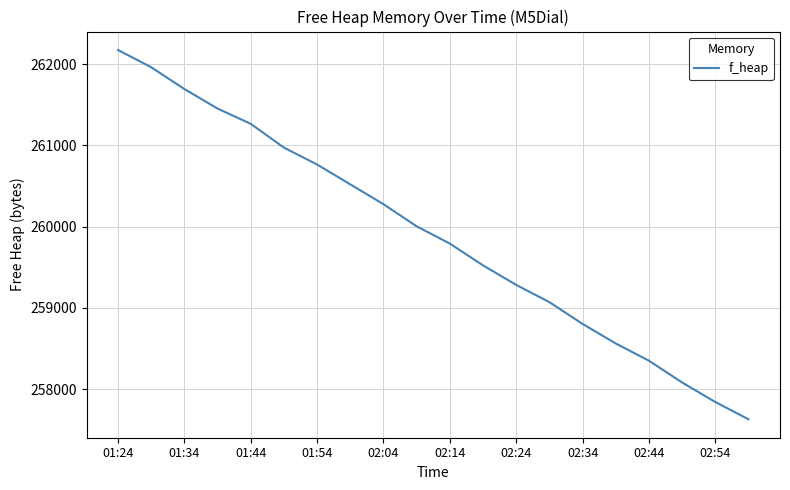

What is the greatest value displayed?

262172